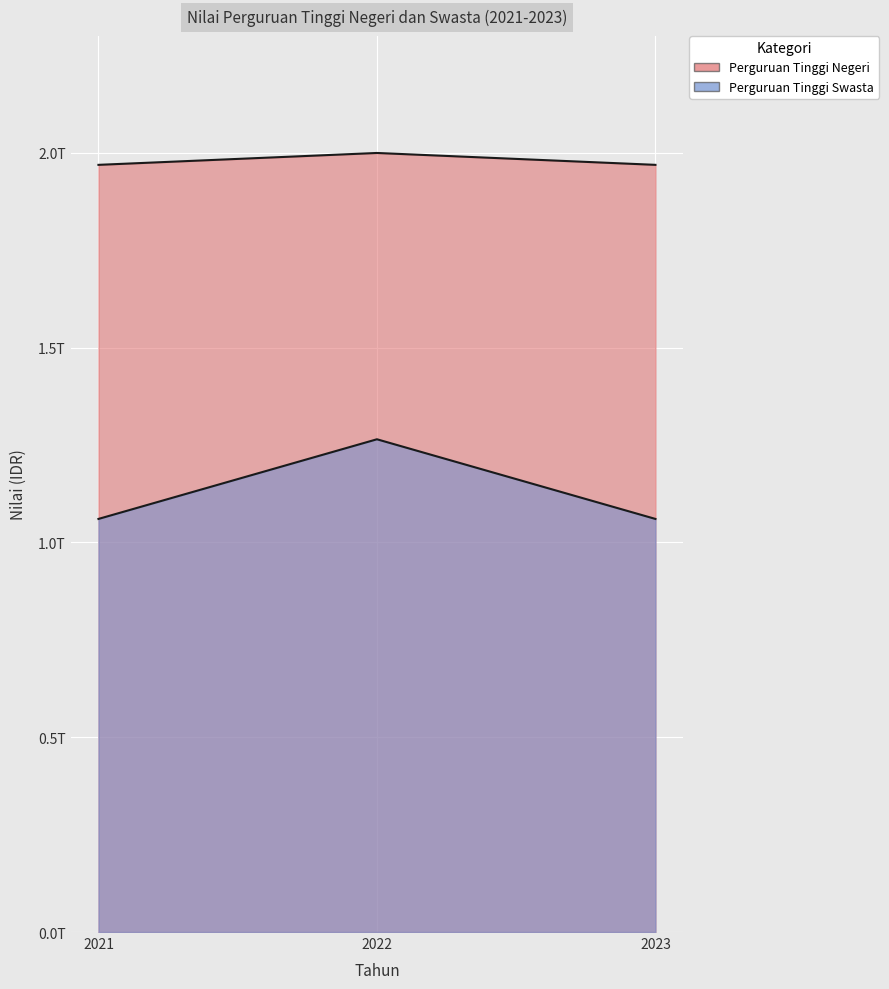

List the series in order of their overall mean, highest first.

Perguruan Tinggi Negeri, Perguruan Tinggi Swasta